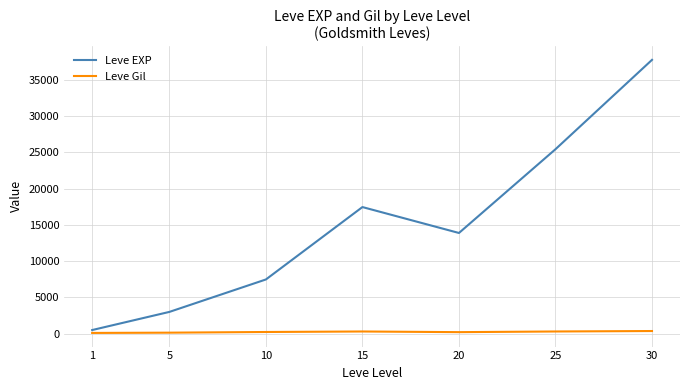

At 25, list the series in order from smallest to largest.

Leve Gil, Leve EXP